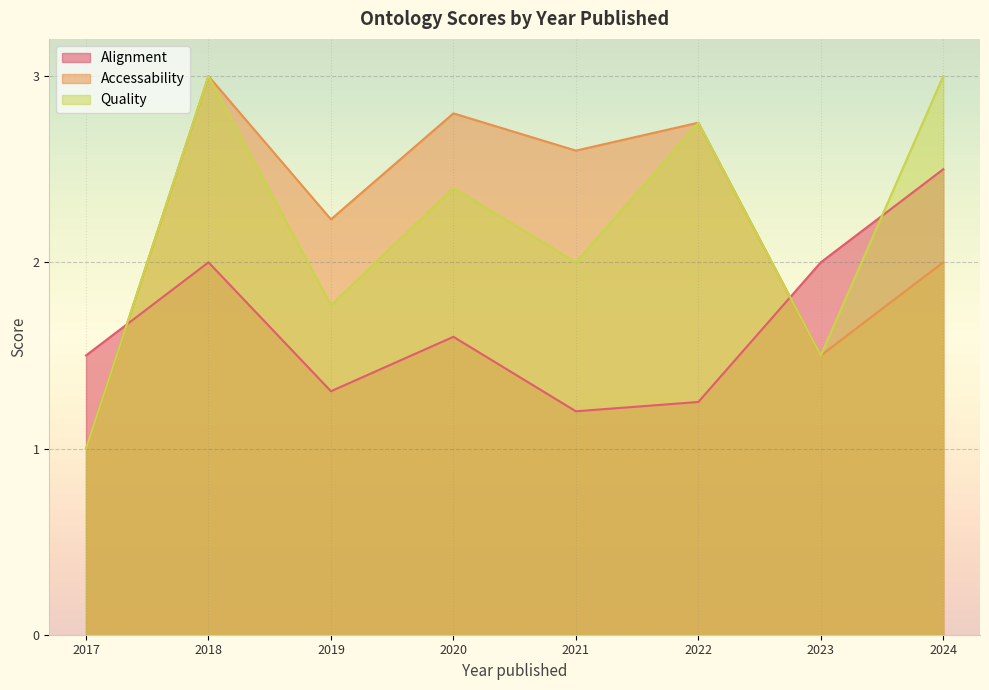

Which category has the lowest value in the Alignment series?

2021